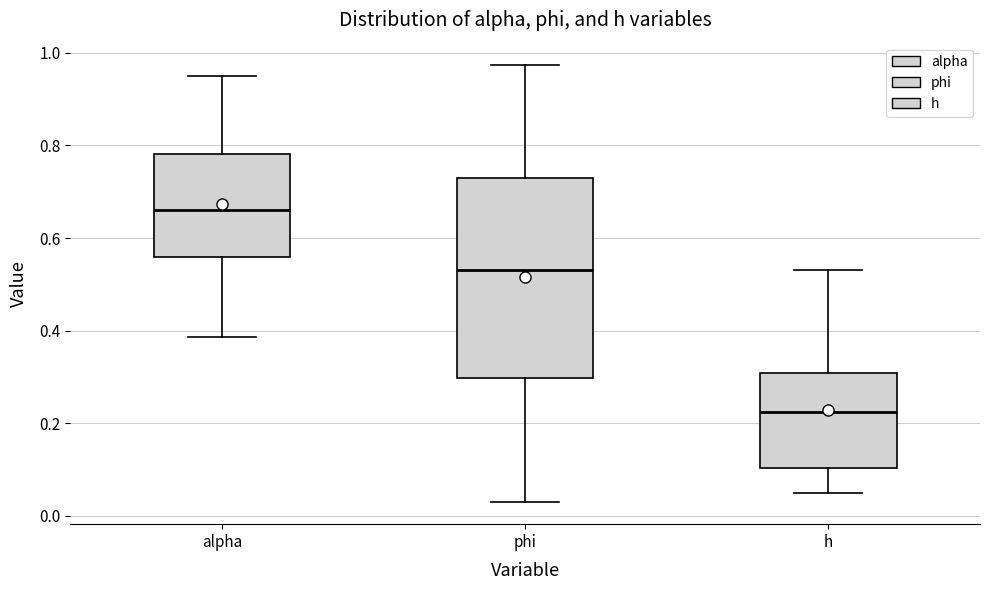

Comparing the boxes themselves (not the whiskers), which one is the tallest?

phi